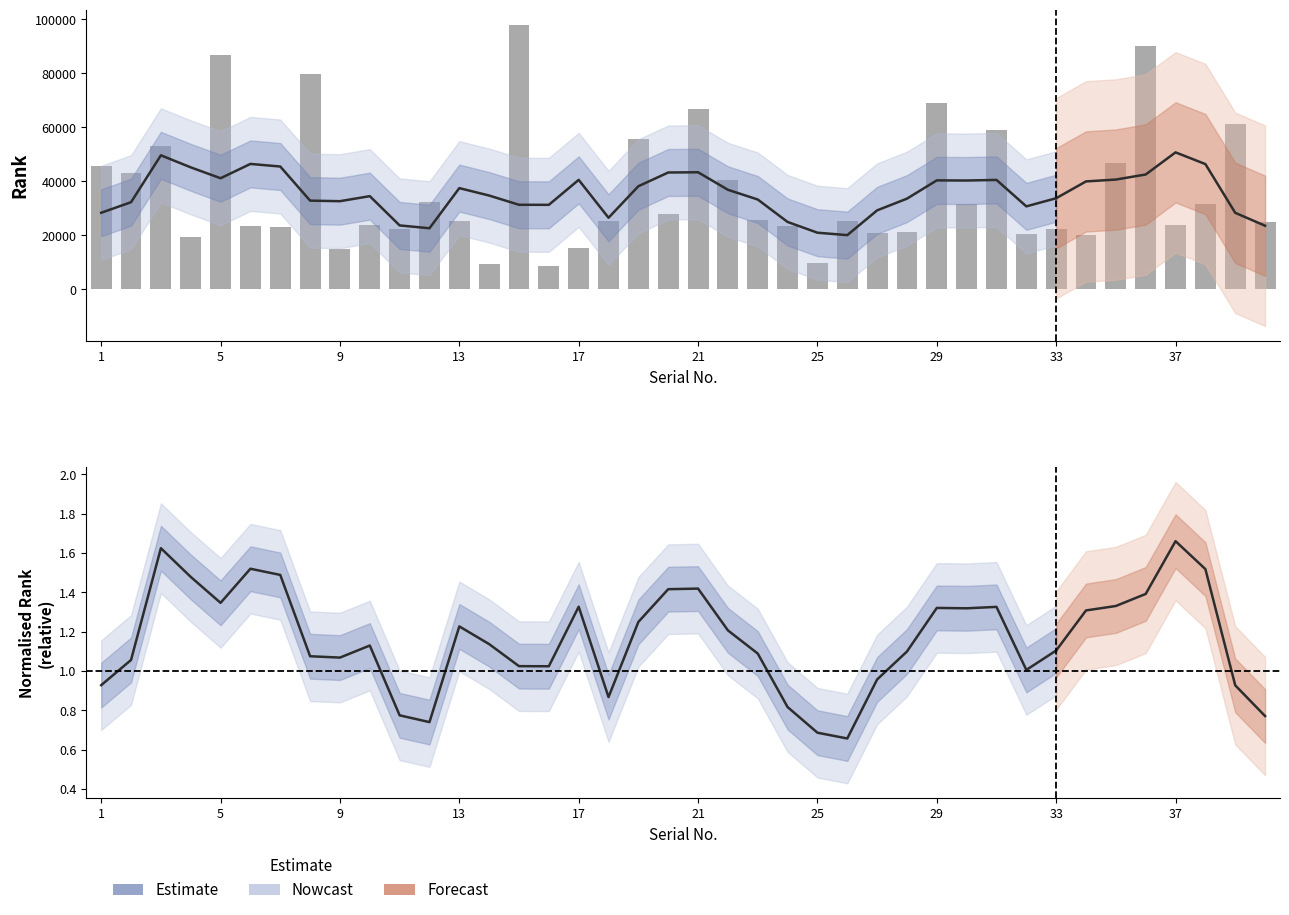

What value does the data have at 25, to the nearest 50?

9800